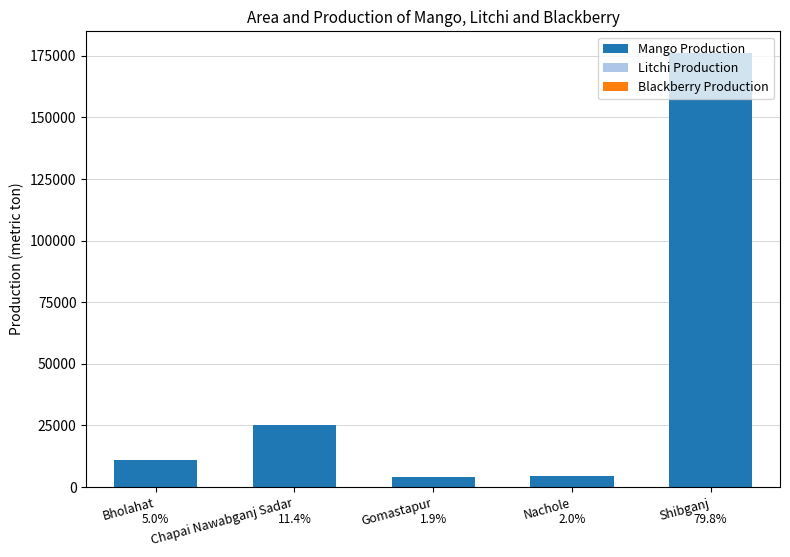

The value of Mango Production at Shibganj is 254229. True or false?

False